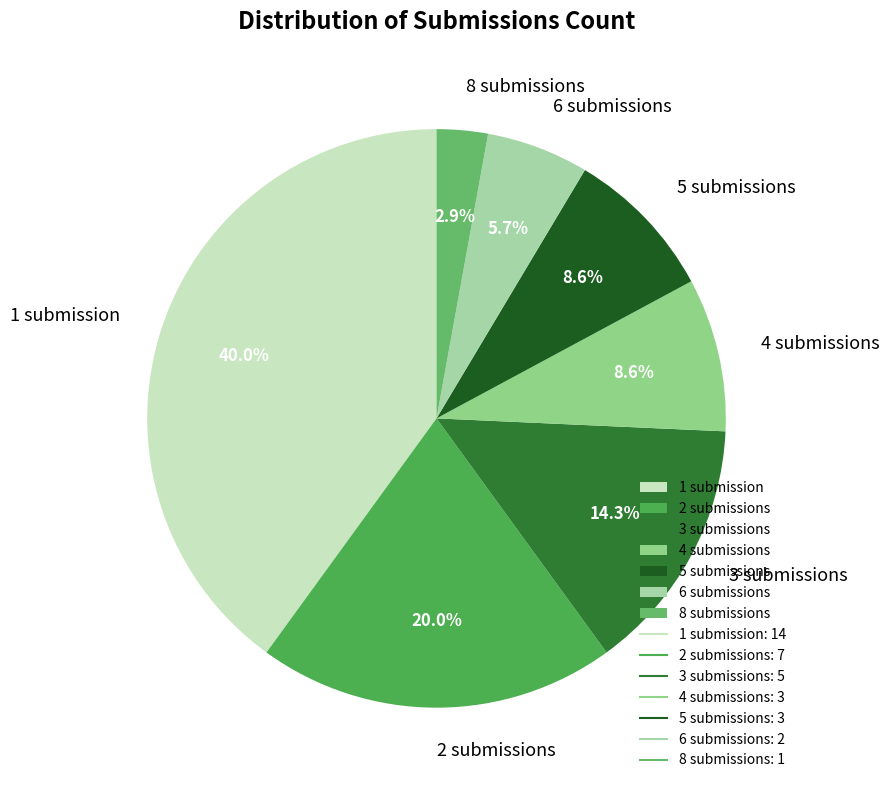

Is 3 submissions the majority of the pie?

No